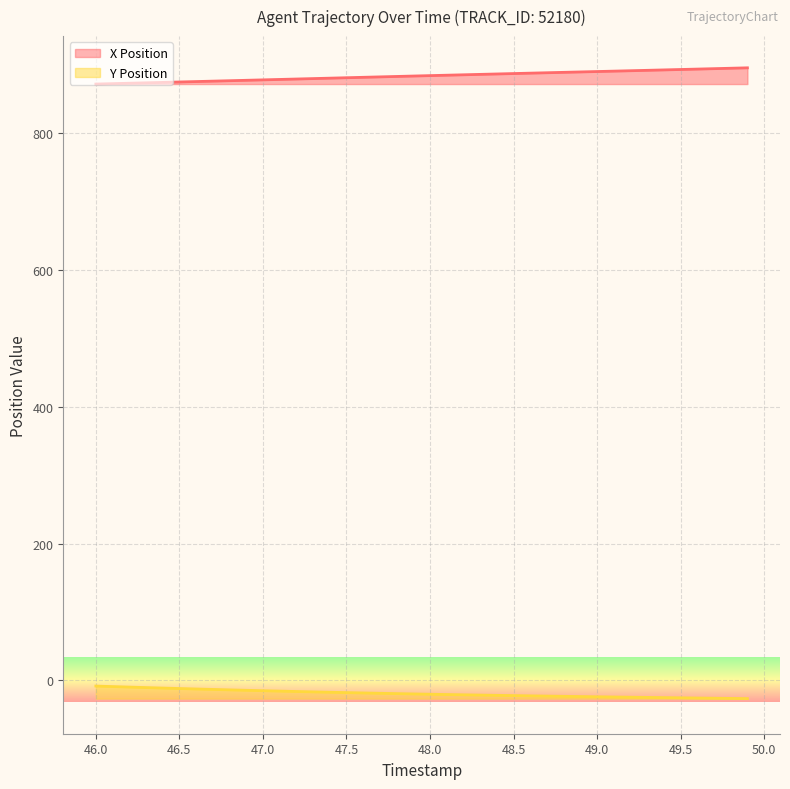

How many values in the X Position series are below 884?

20